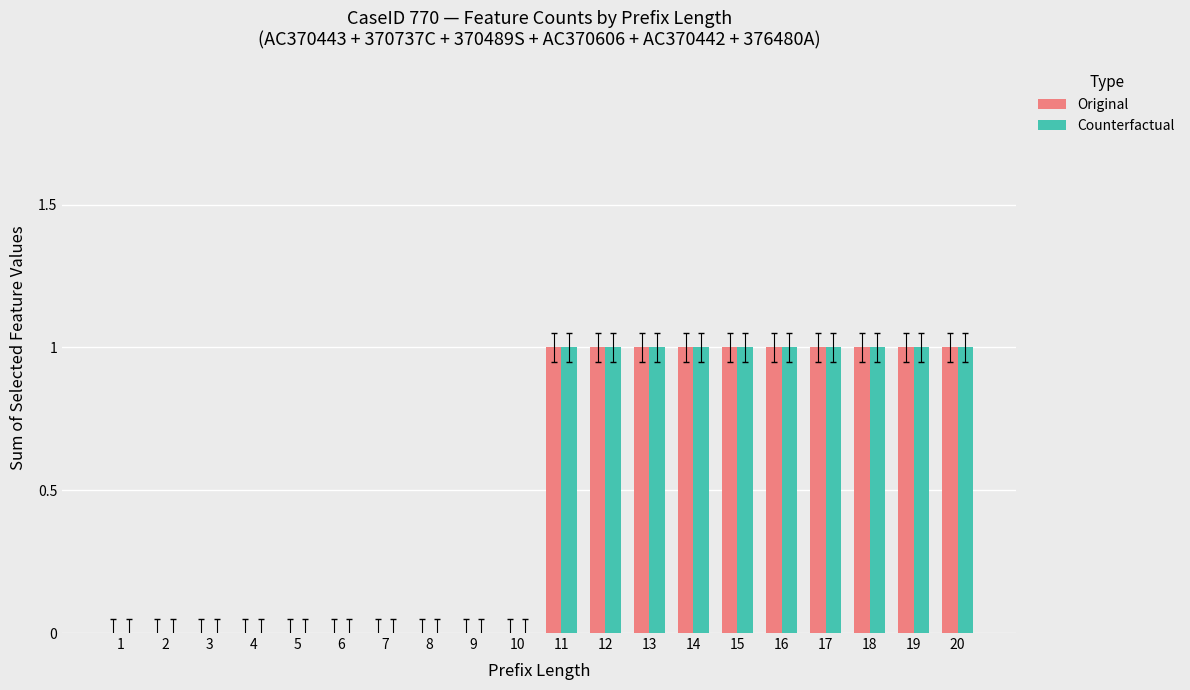

The value of Counterfactual at 15 is 0. True or false?

False